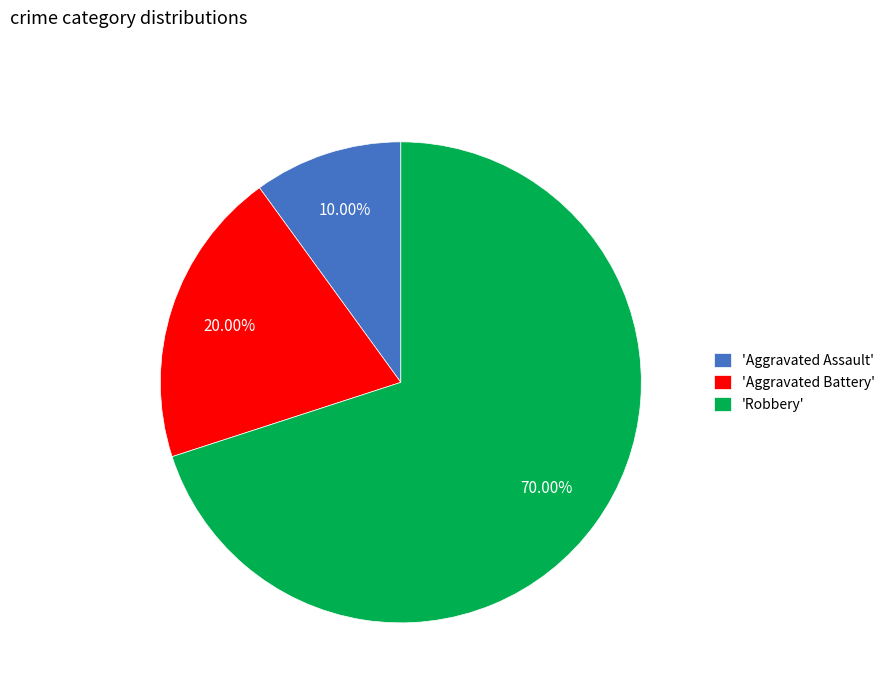

Between 'Aggravated Battery' and 'Robbery', which is larger?

'Robbery'